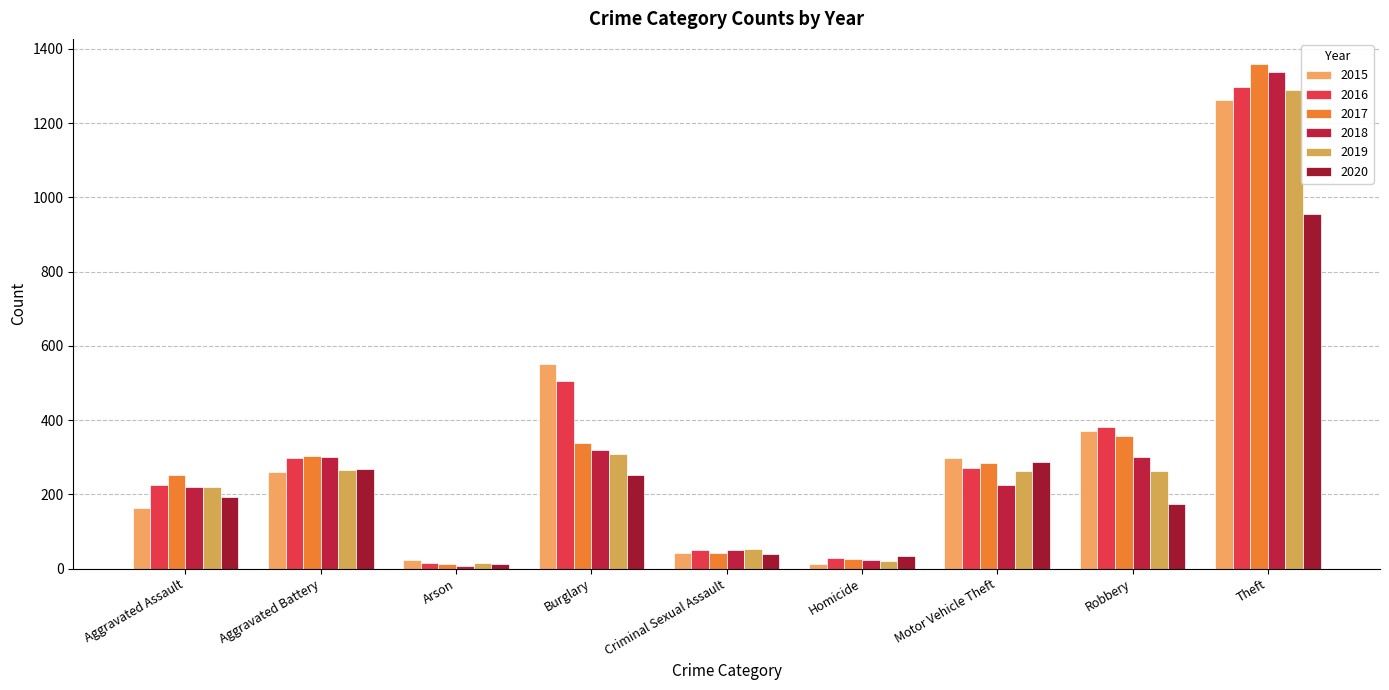

The 2017 series shows 41 at Criminal Sexual Assault. True or false?

True